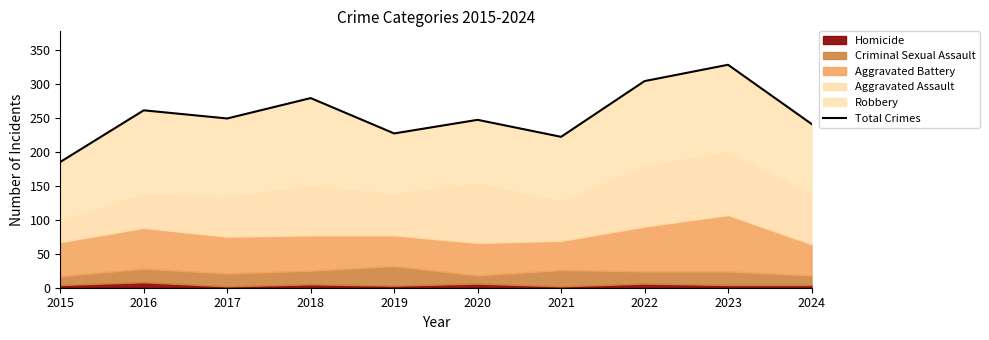

What is the difference between the values at 2021 and 2020?

25